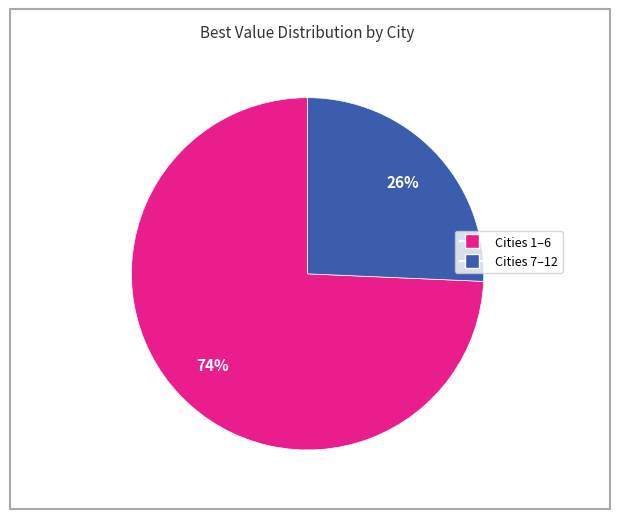

To the nearest percent, what is the average slice percentage?

50%